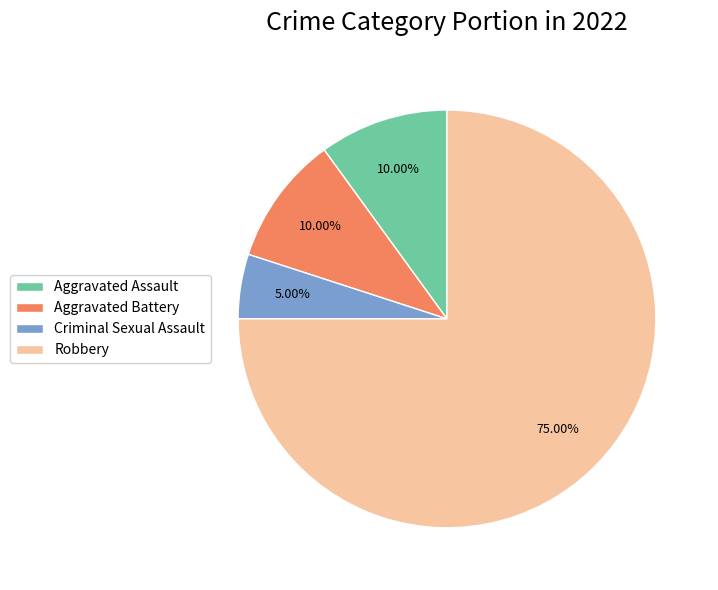

To the nearest percent, what is the difference between the largest and smallest slice percentages?

70%